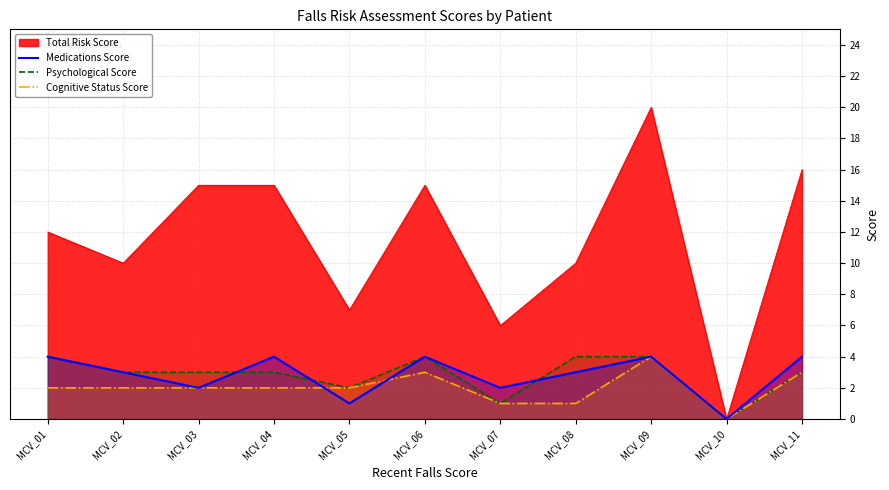

How many times do Cognitive Status Score and Medications Score cross each other?

2